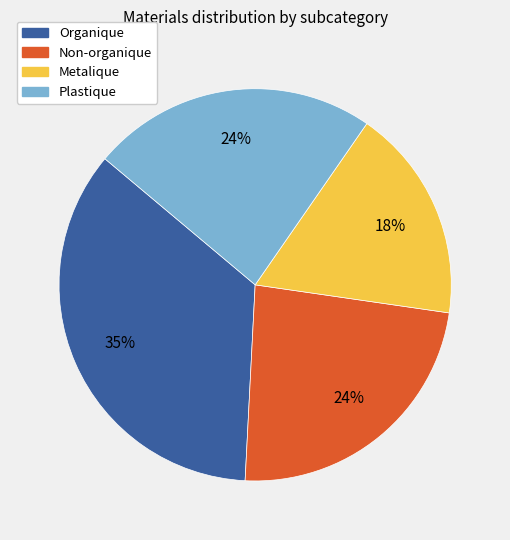

Does Plastique account for over 50% of the chart?

No